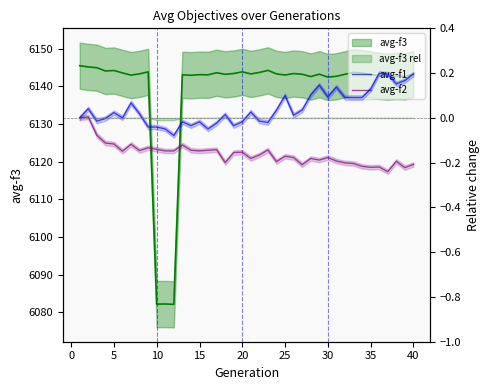

True or false: avg-f2 has a value of -0.1 at 10.

True